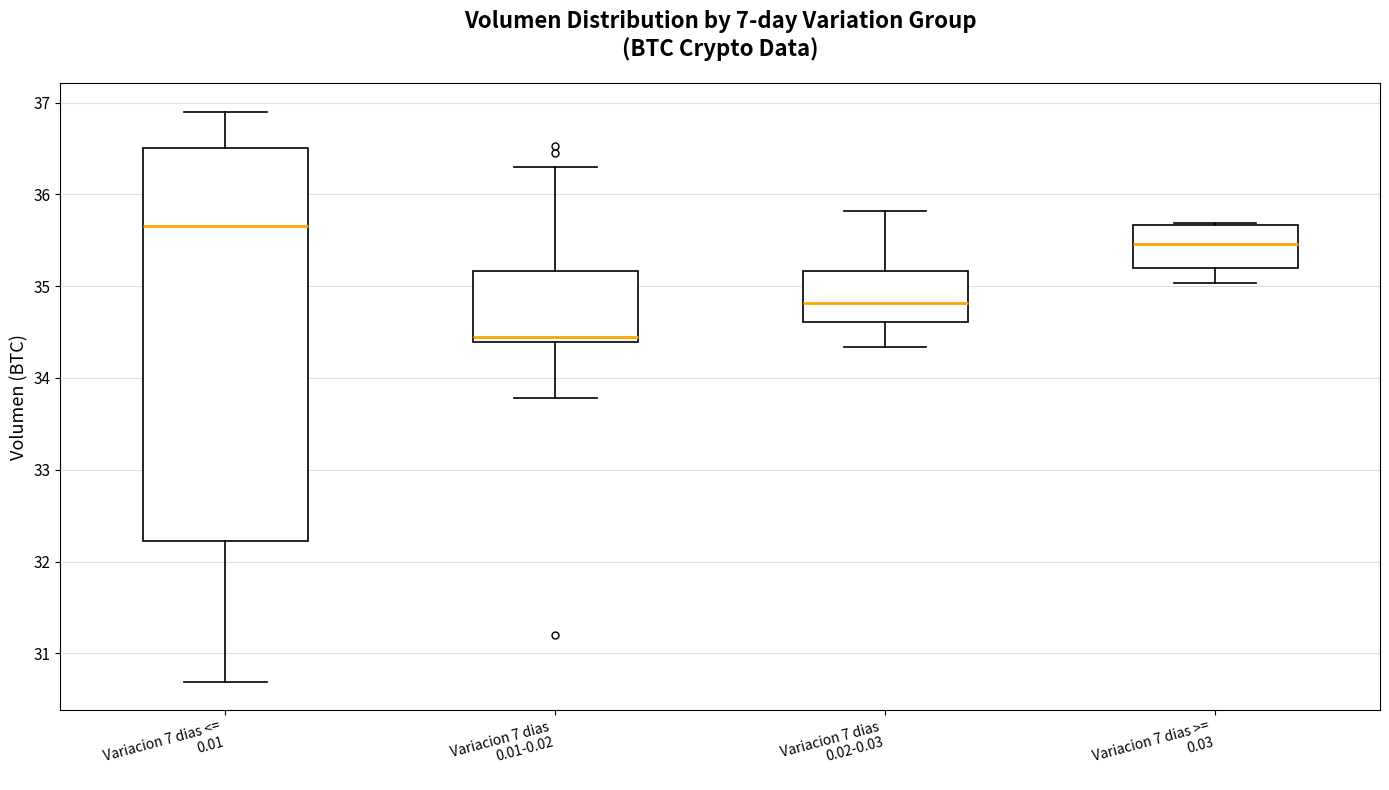

Where does the upper whisker of the box for Variacion 7 dias 0.02-0.03 end on the y-axis? The values are not printed on the chart, so give them approximately, as read against the axis.

35.8